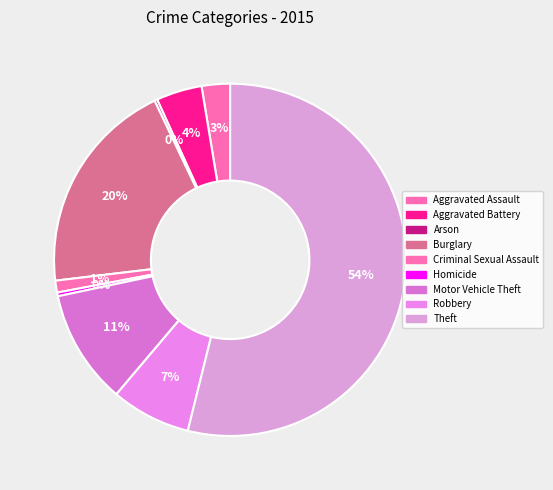

What is the ratio of the value at Burglary to the value at Arson?

78.7